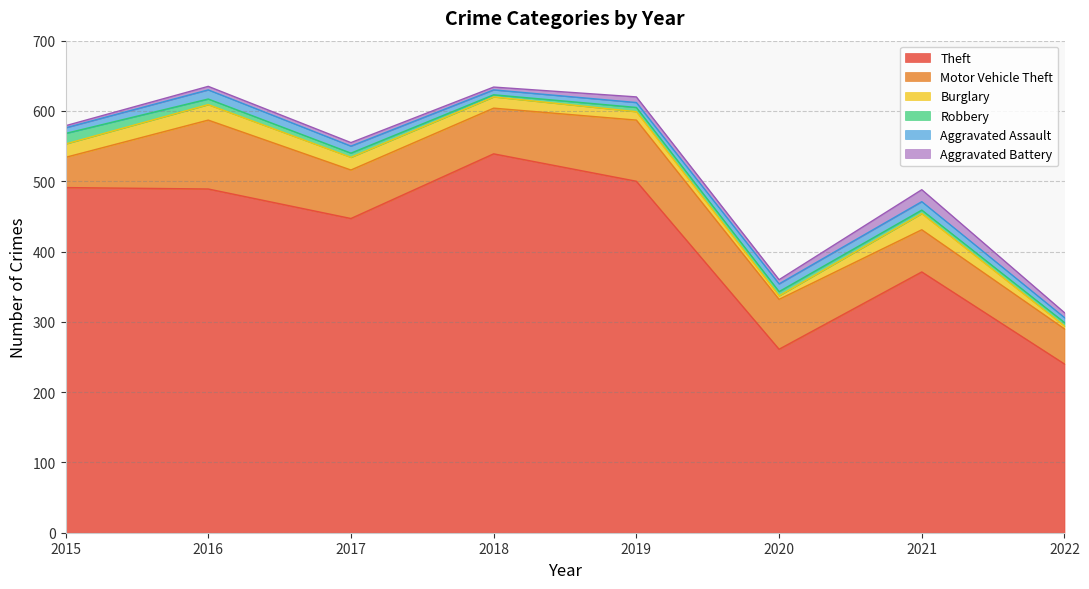

Which series has the largest range (max minus min)?

Theft